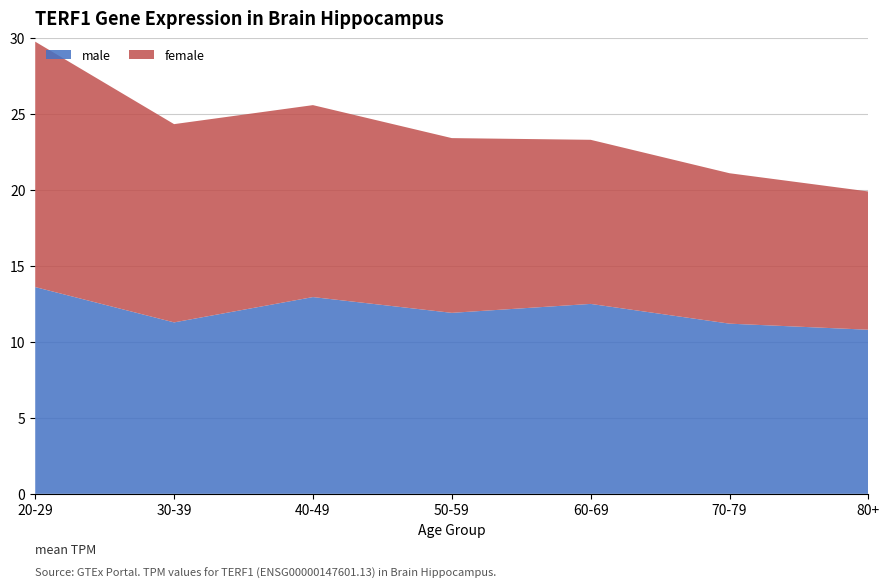

What is the total value across all series at 50-59?

23.4